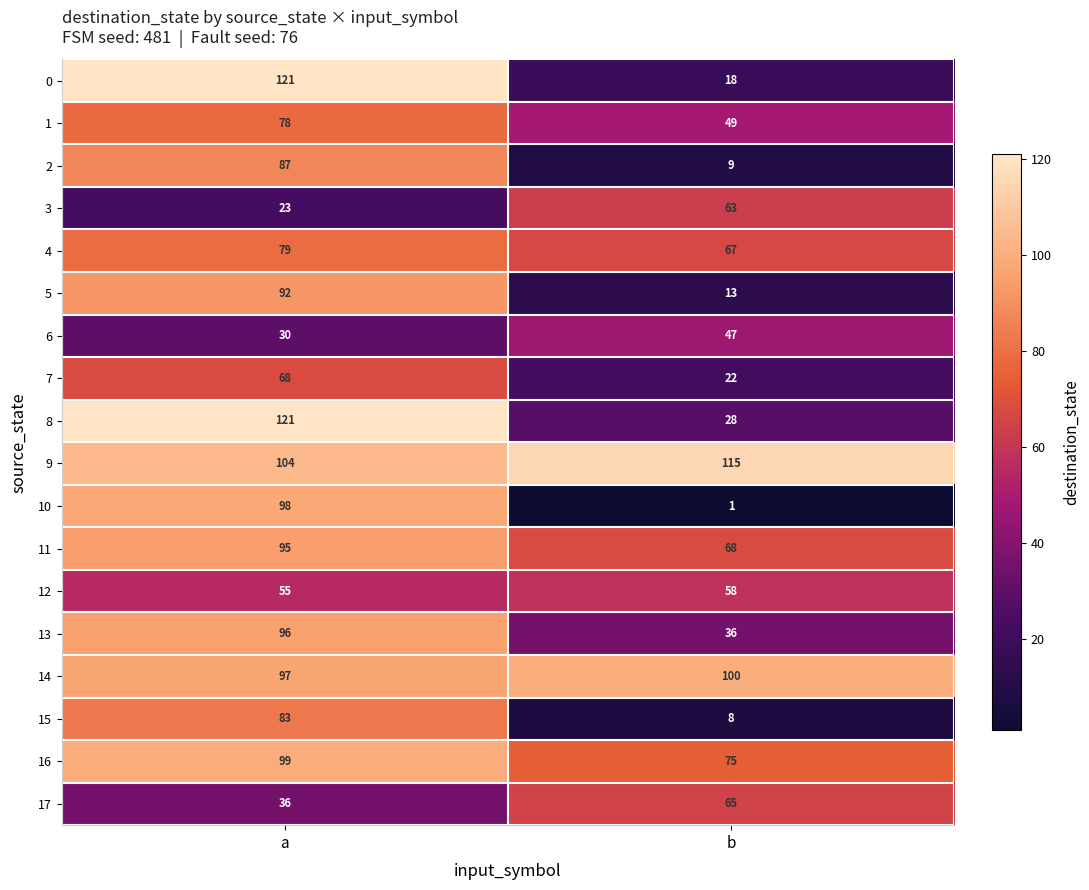

What is the average value of the 9 series?

110